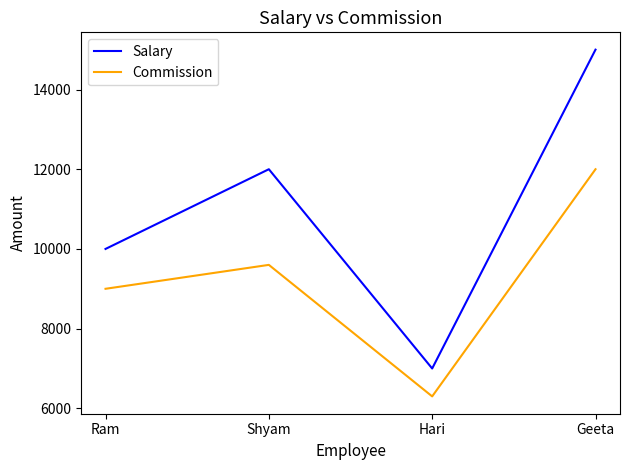

True or false: Salary and Commission cross at least once.

False